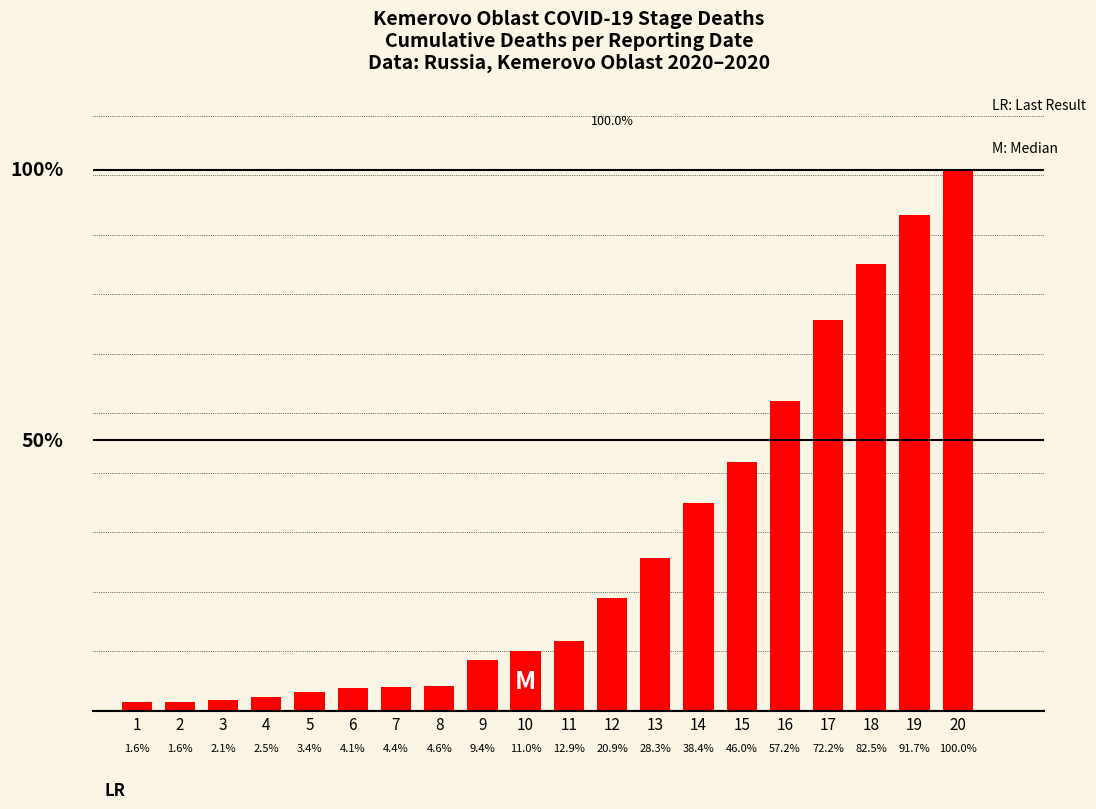

What is the smallest value displayed?

7